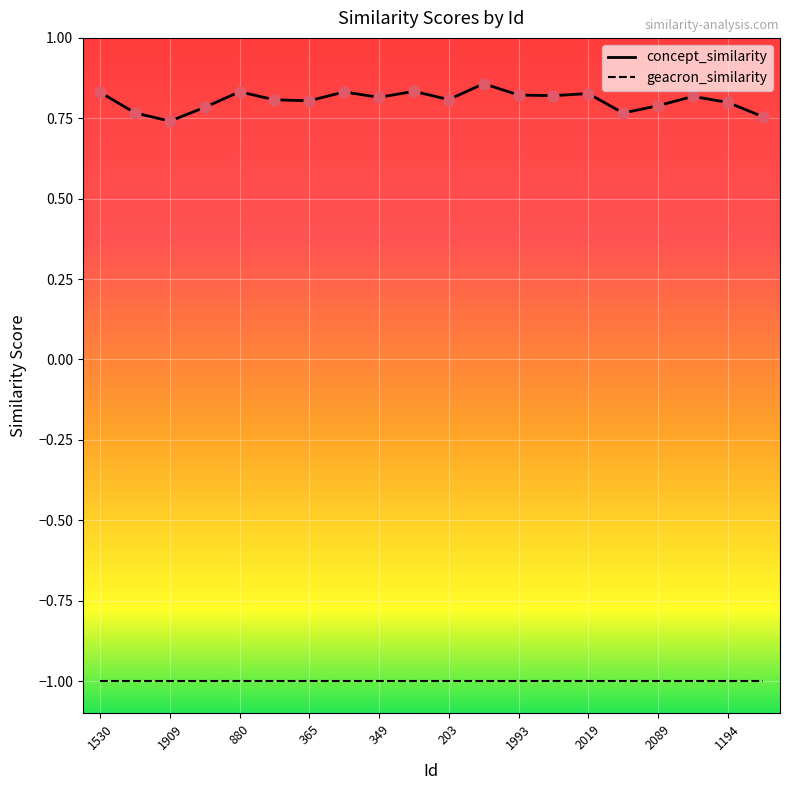

Which series has the largest range (max minus min)?

concept_similarity